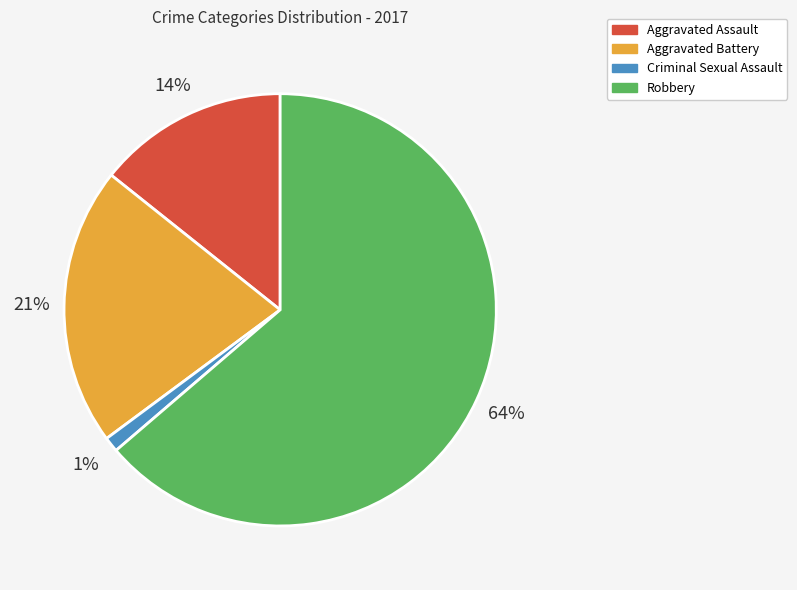

To the nearest percent, what portion does Robbery represent?

64%